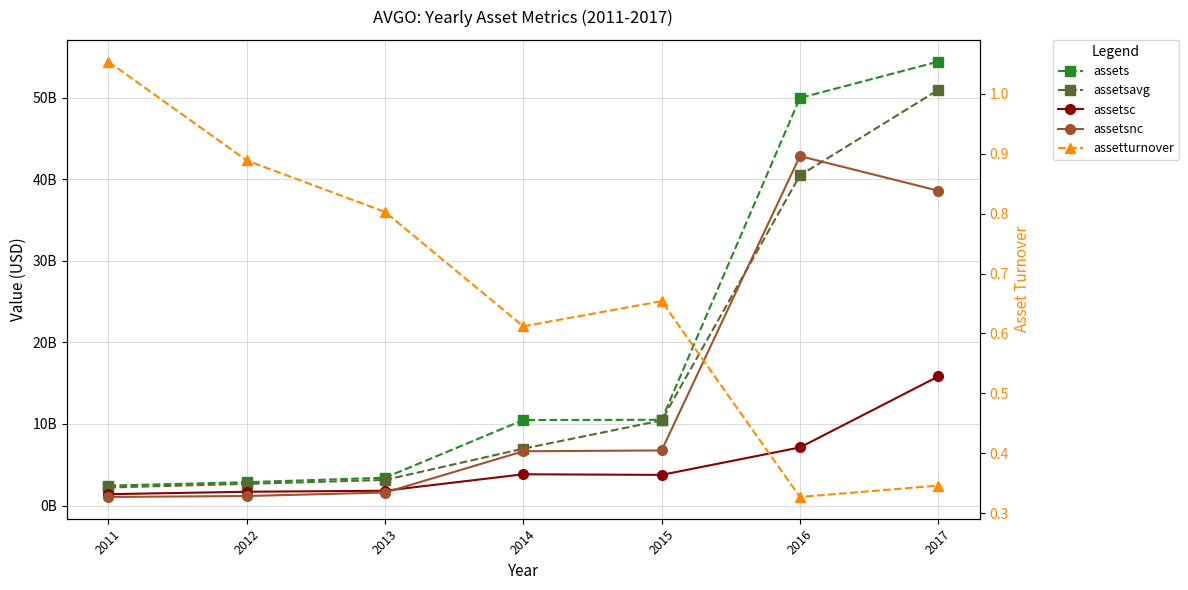

True or false: assetsnc and assets intersect in this chart.

False